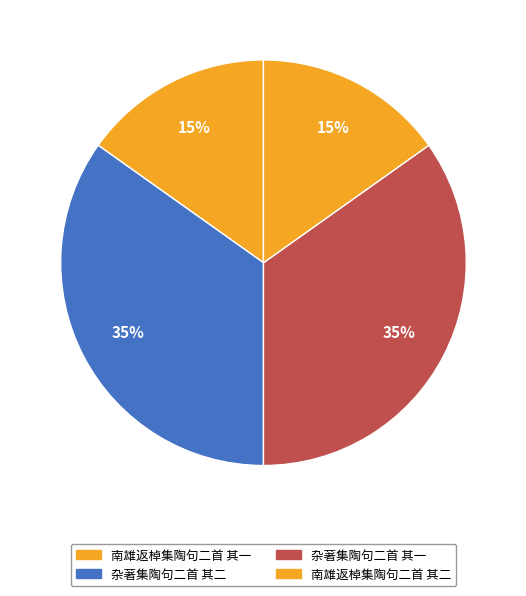

Which slice is the largest?

杂著集陶句二首 其二